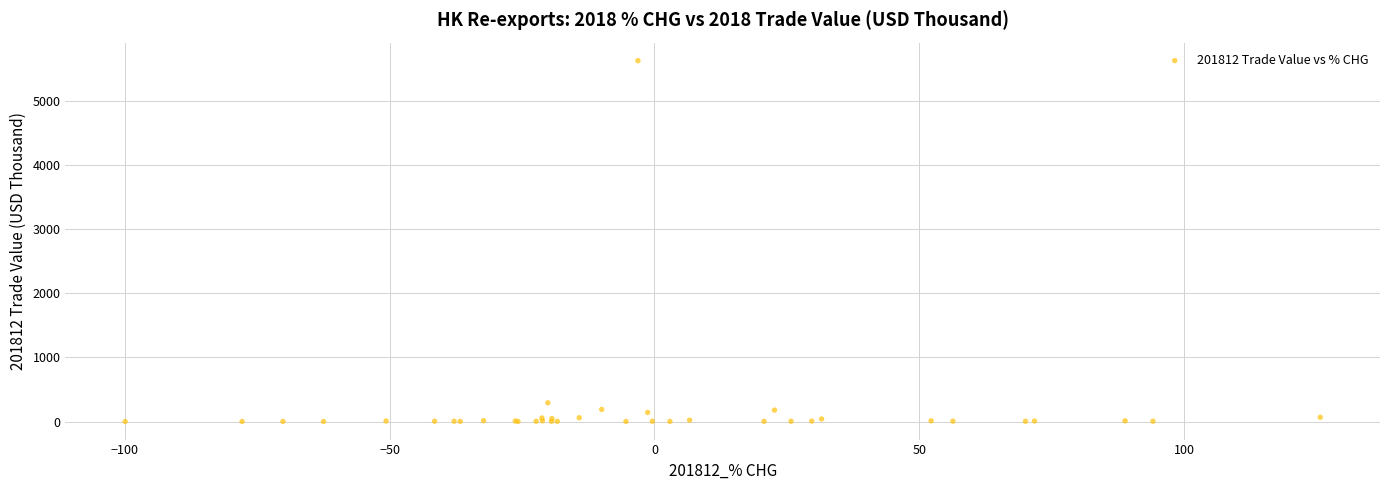

What Y value in the scatter plot is closest to 2817?

293.3